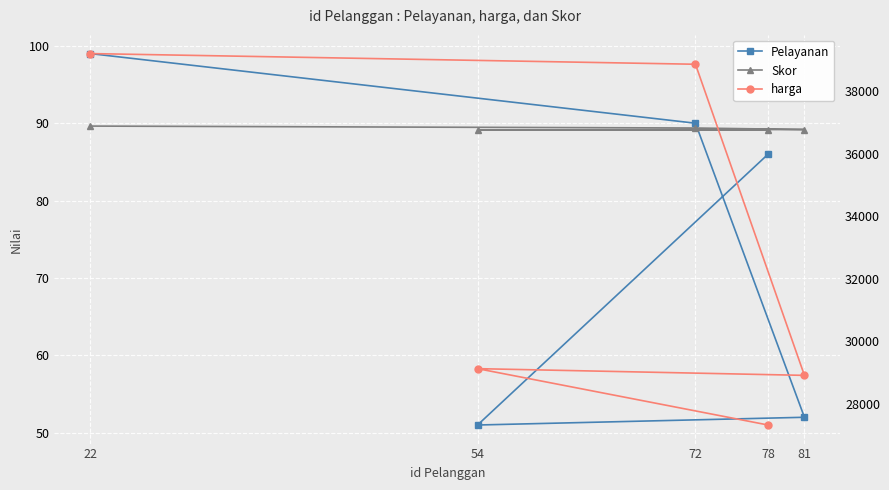

At which category is the sum across all series the highest?

22